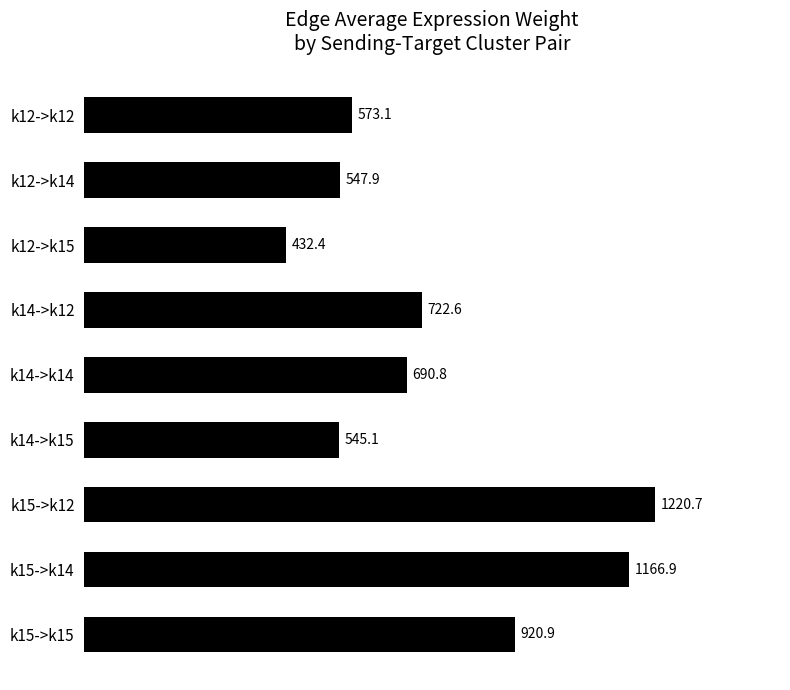

What is the label of the 1st bar from the bottom?

k15->k15